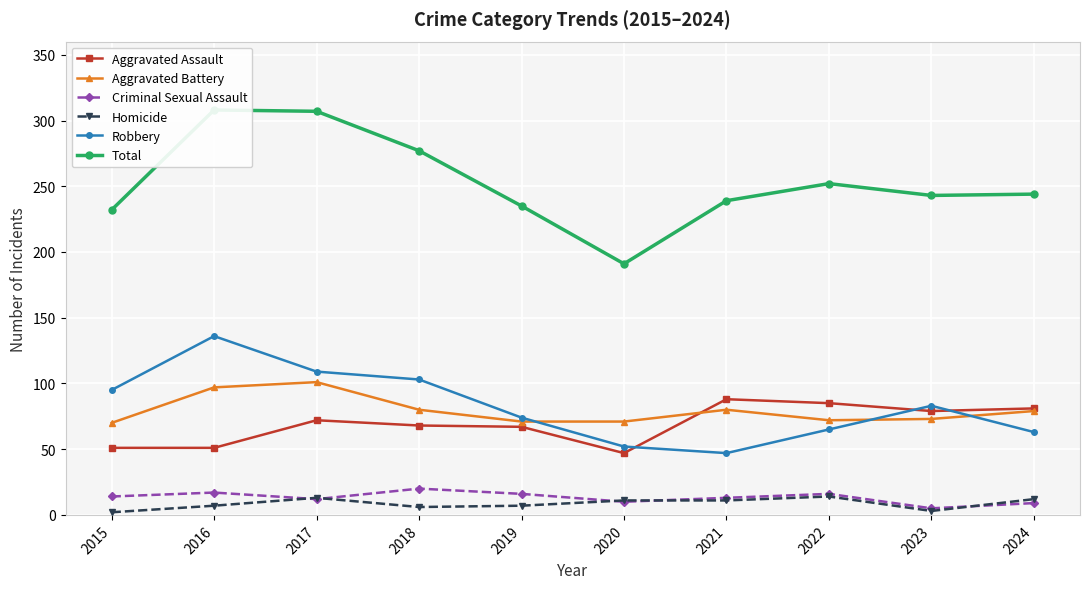

What is the maximum value for Aggravated Battery?

101